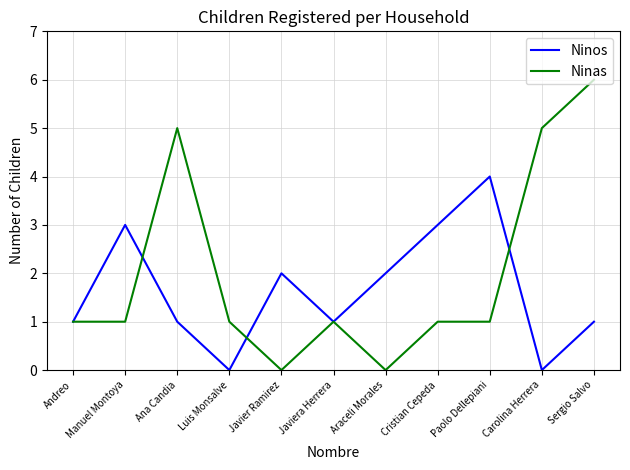

True or false: Ninos and Ninas intersect in this chart.

True